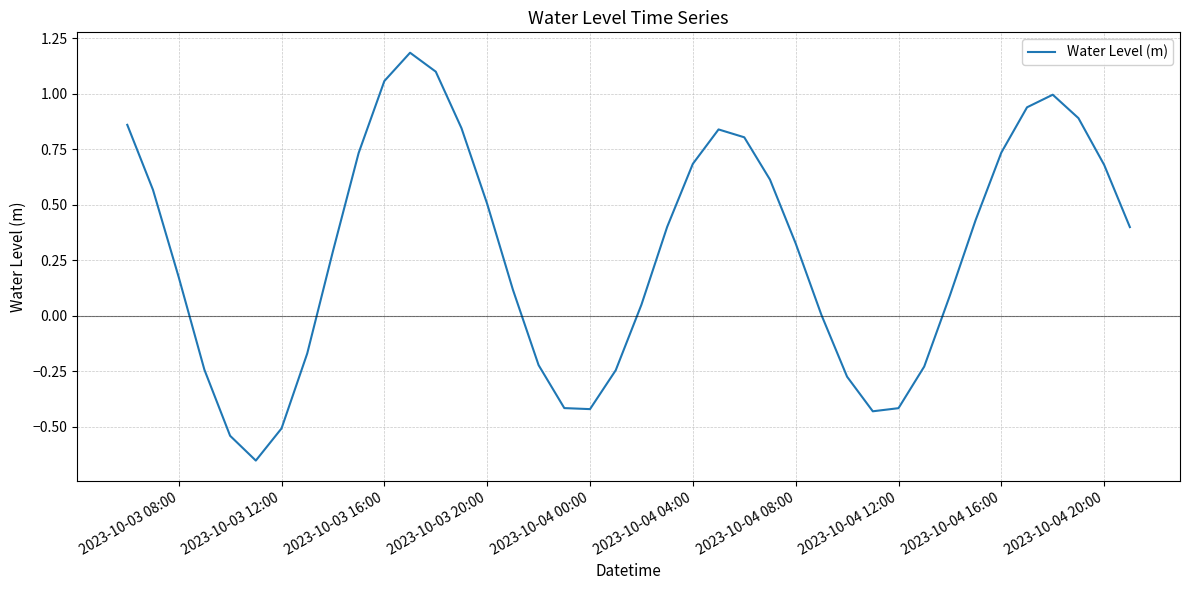

What is the maximum value shown in the chart?

1.2